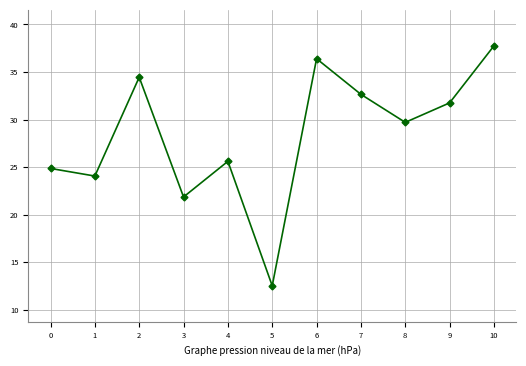

List the labels in order of value, largest first.

10, 6, 2, 7, 9, 8, 4, 0, 1, 3, 5